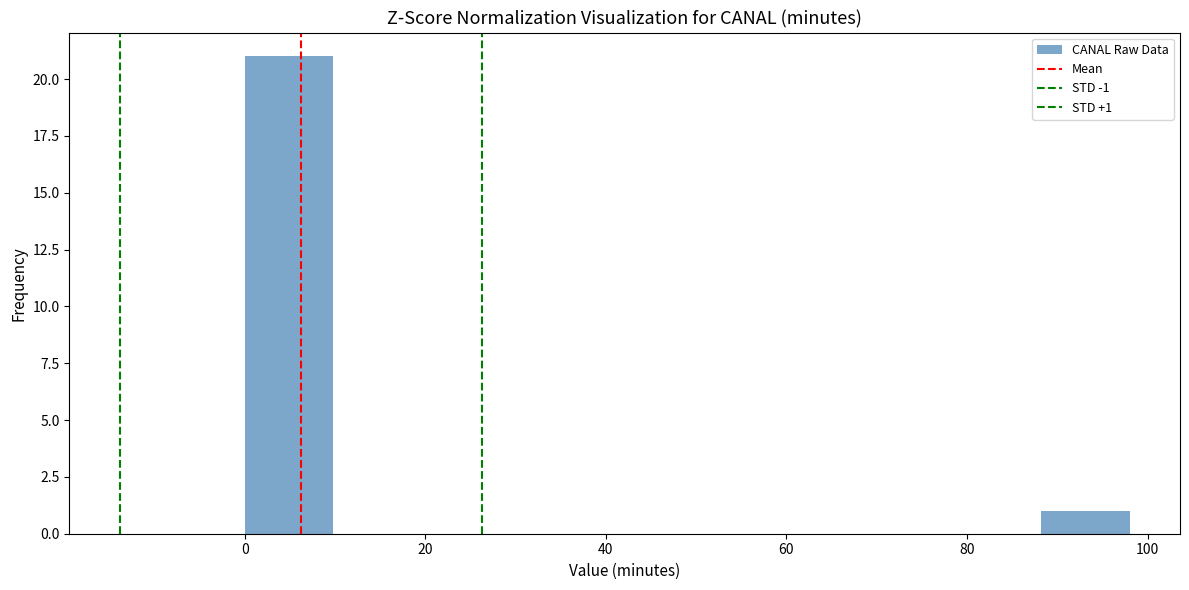

Over which range of the x-axis is the bar tallest?

0.0 to 9.8